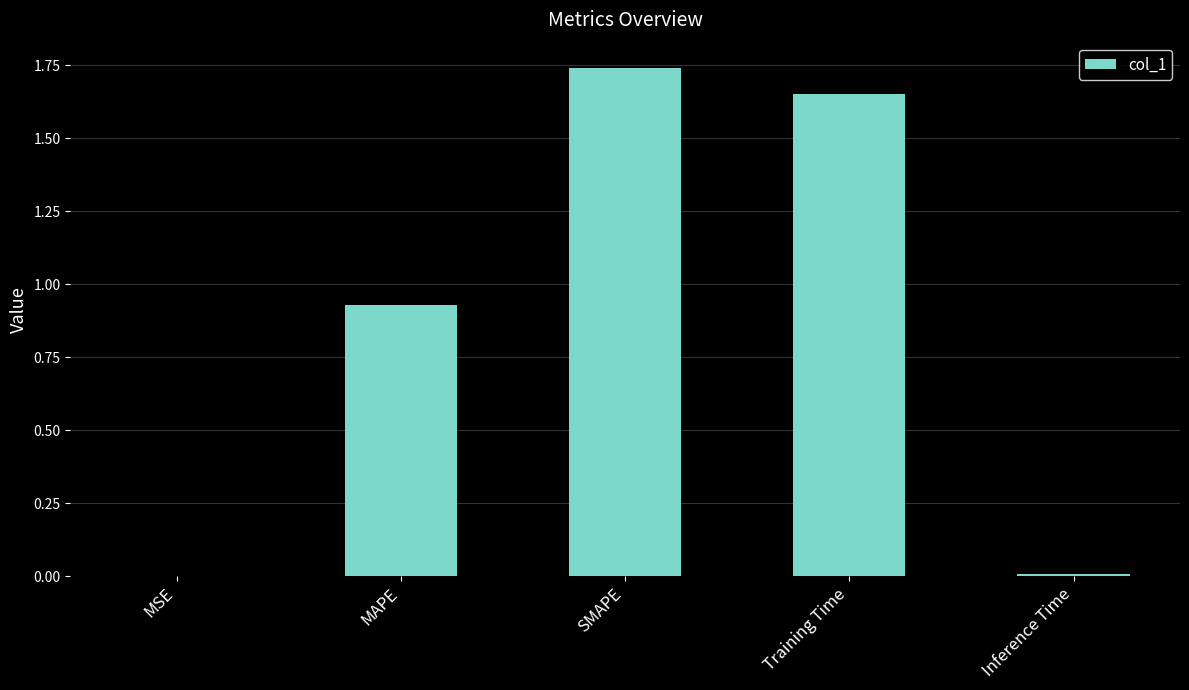

What is the sum of all values?

4.3